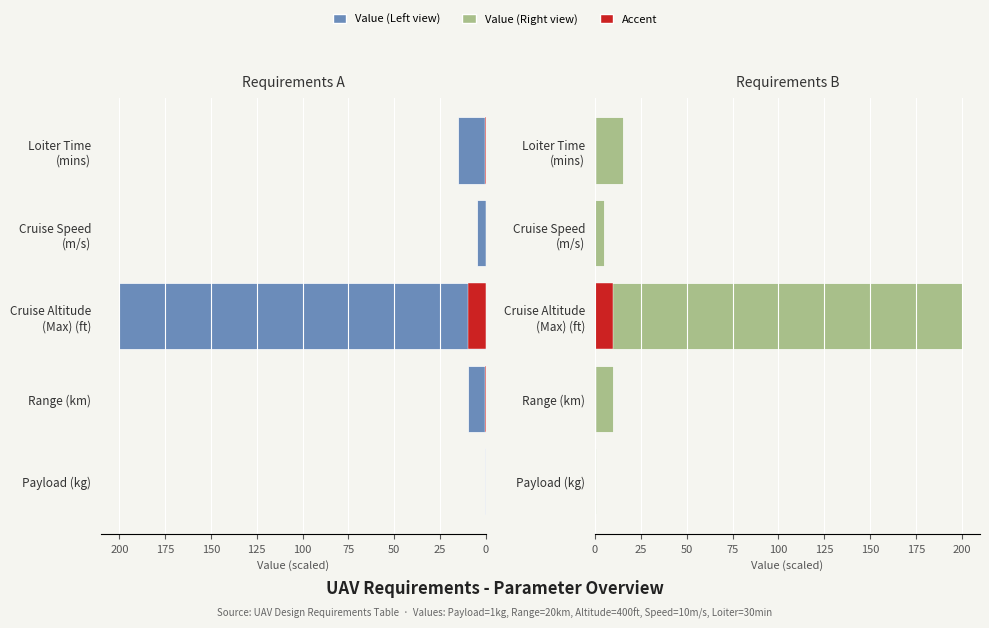

How many bars are there in total?

20